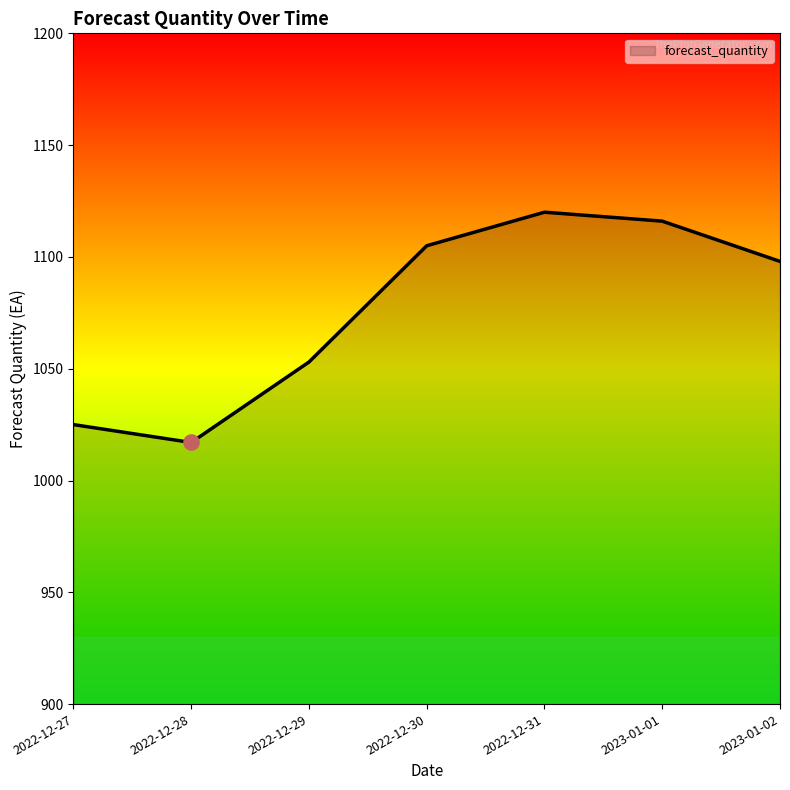

Which has a higher value, 2022-12-28 or 2022-12-30?

2022-12-30